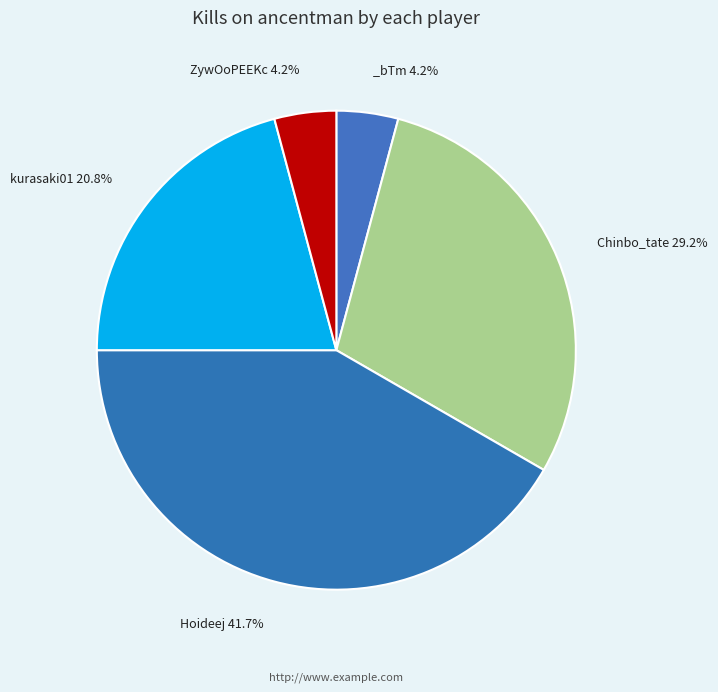

Which slice is the largest?

Hoideej